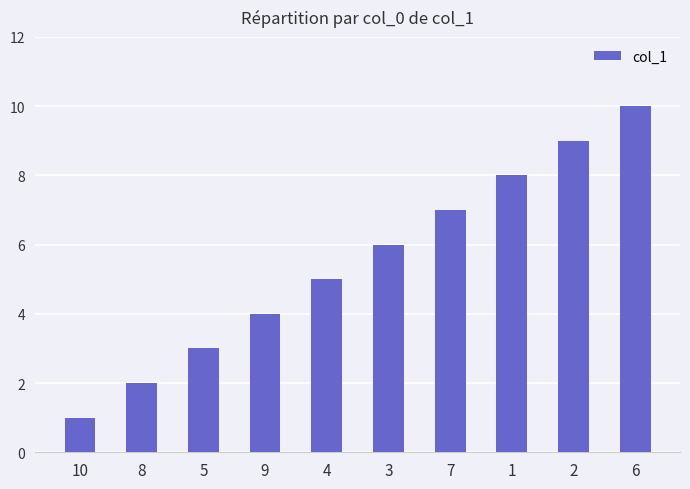

Reading left to right, list all the values displayed in this chart.

1	2	3	4	5	6	7	8	9	10